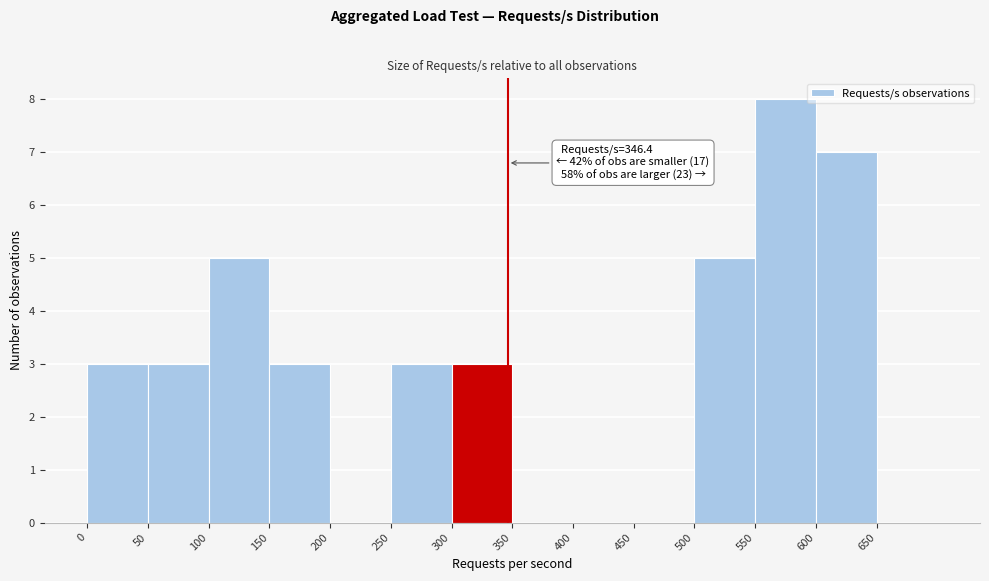

Over which range of the x-axis is the bar tallest?

550 to 600